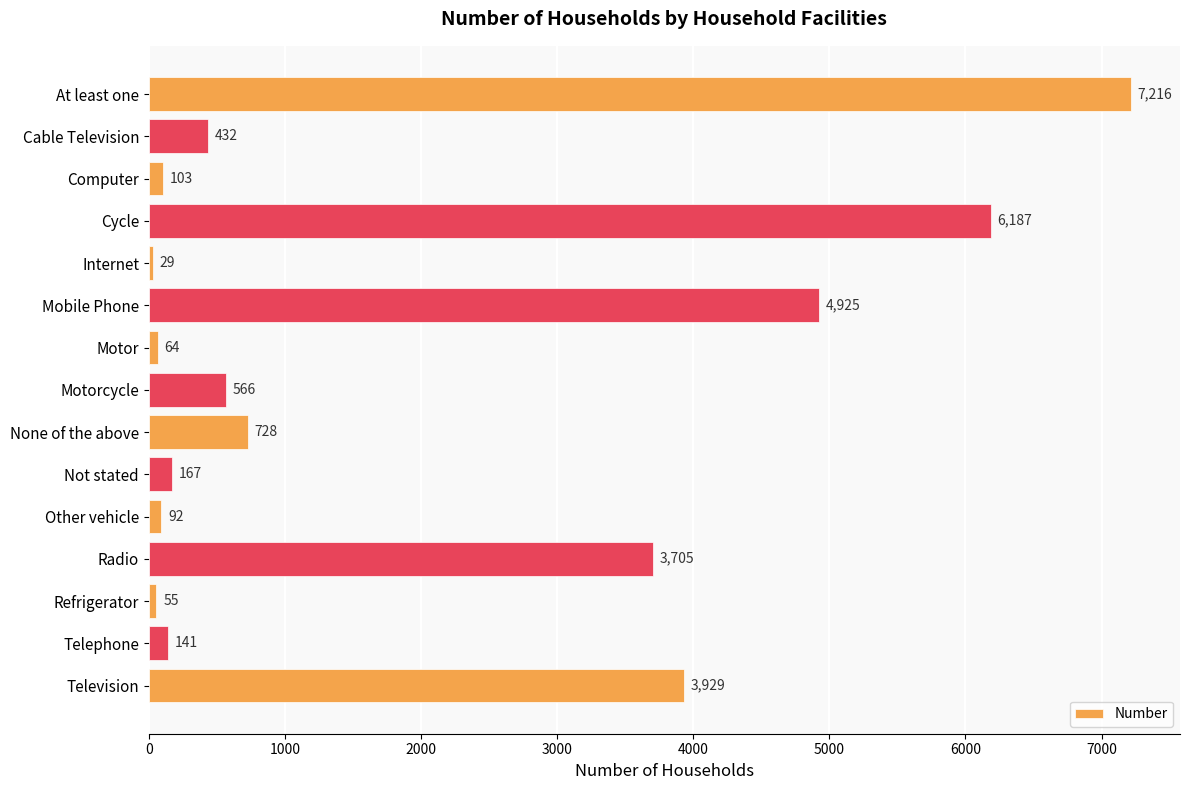

What is the difference between the maximum and minimum values?

7187